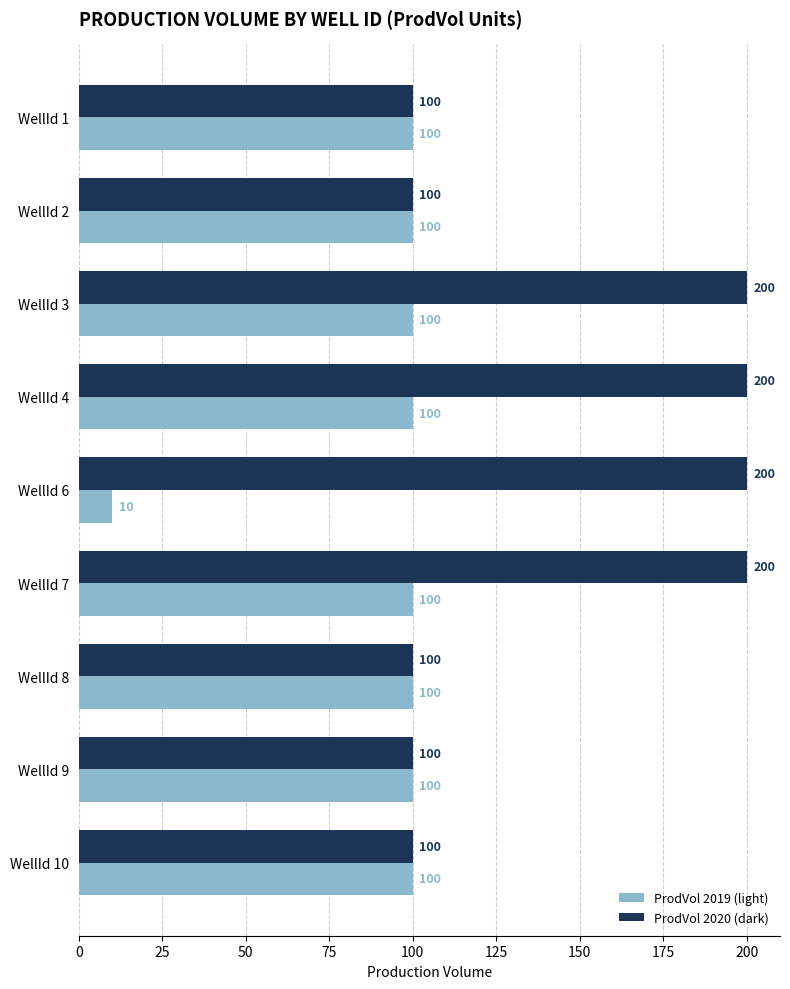

What is the total value across all series at WellId 8?

200